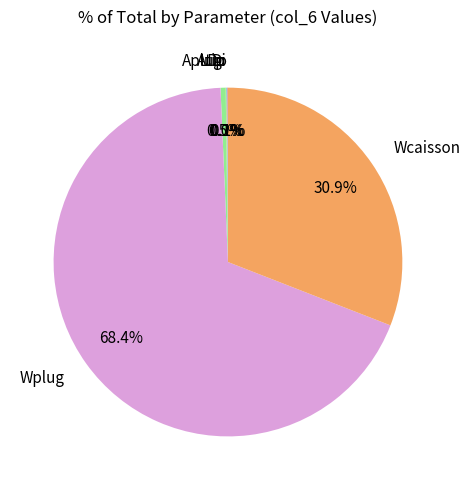

Does Wplug represent more than half of the total?

Yes